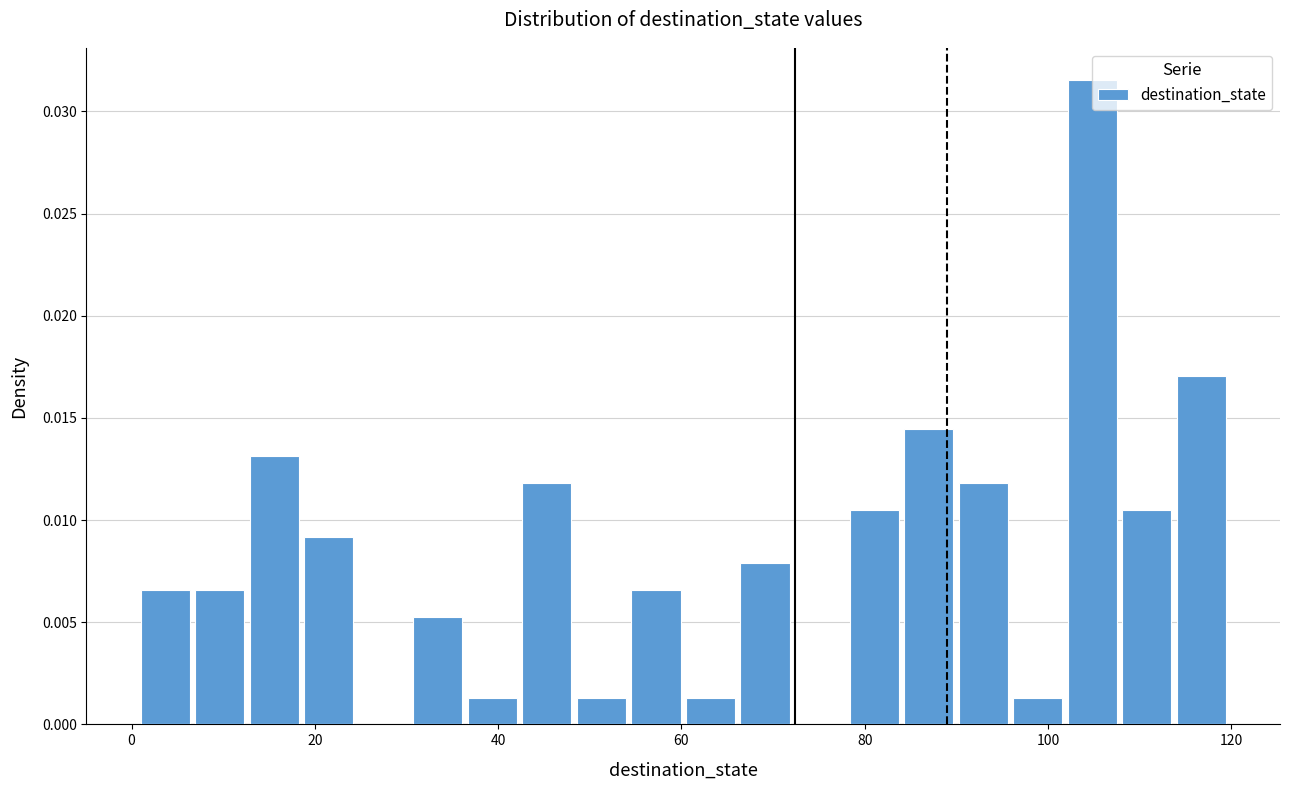

Read against the x-axis, roughly where is the centre of the tallest bar?

104